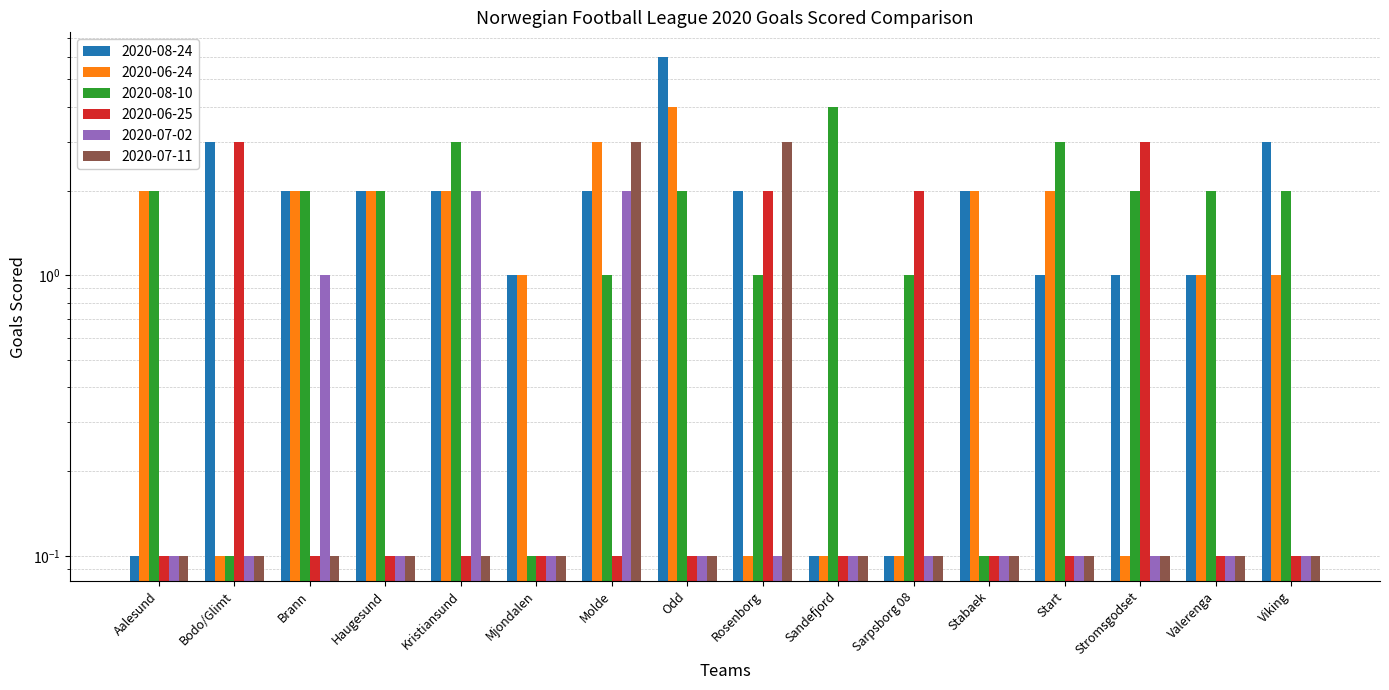

List the labels in order of 2020-06-24 value, smallest first.

Bodo/Glimt, Rosenborg, Sandefjord, Sarpsborg 08, Stromsgodset, Mjondalen, Valerenga, Viking, Aalesund, Brann, Haugesund, Kristiansund, Stabaek, Start, Molde, Odd